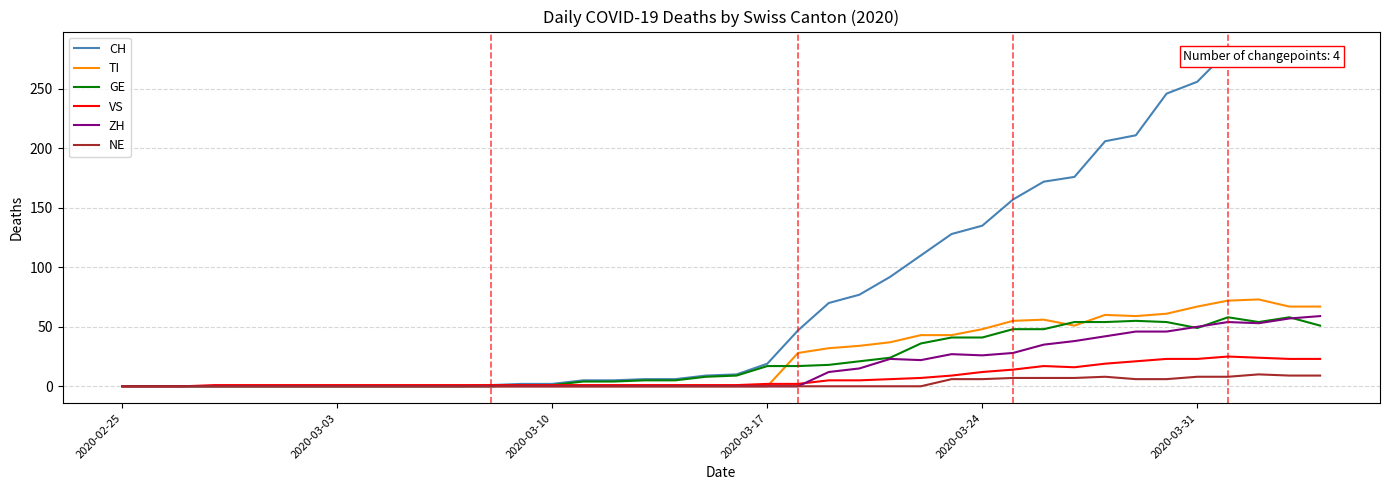

Which series has the widest spread of values?

CH